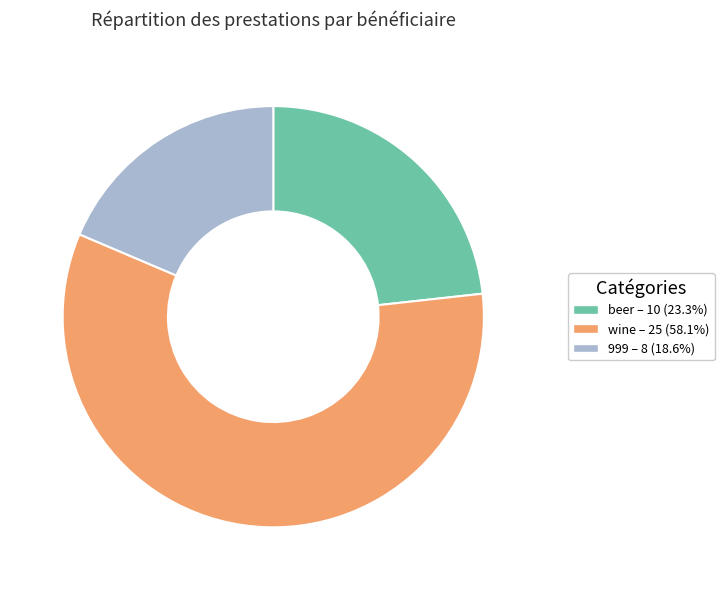

Which category has the smallest portion of the pie?

999